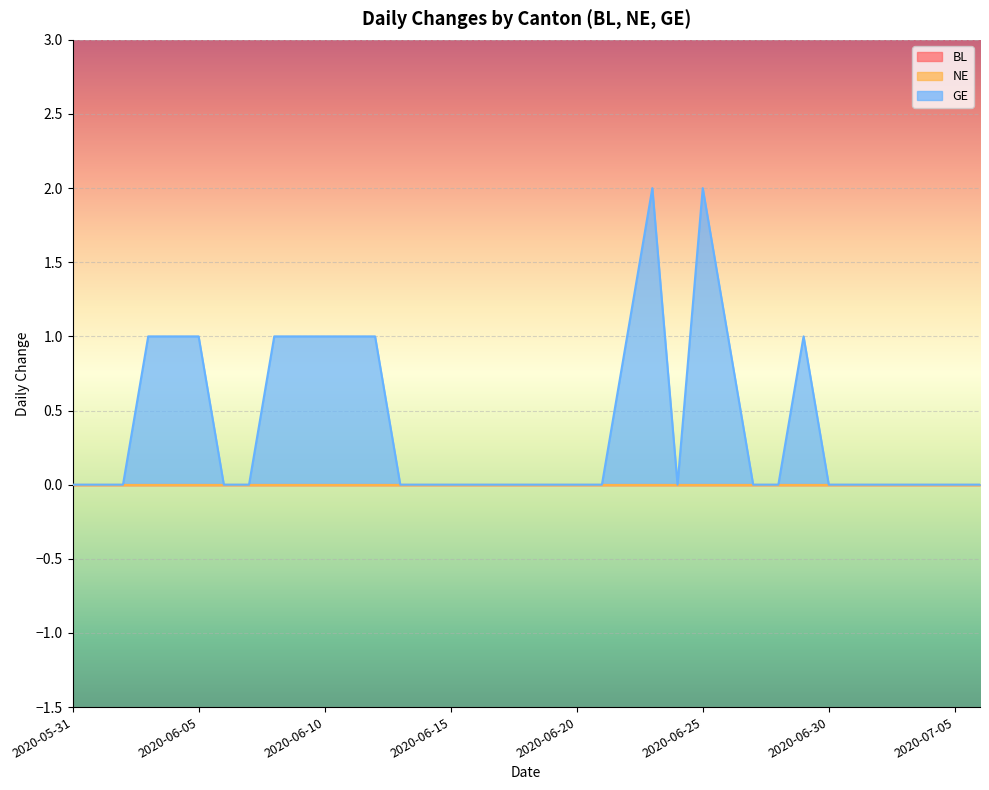

True or false: GE and NE cross at least once.

False